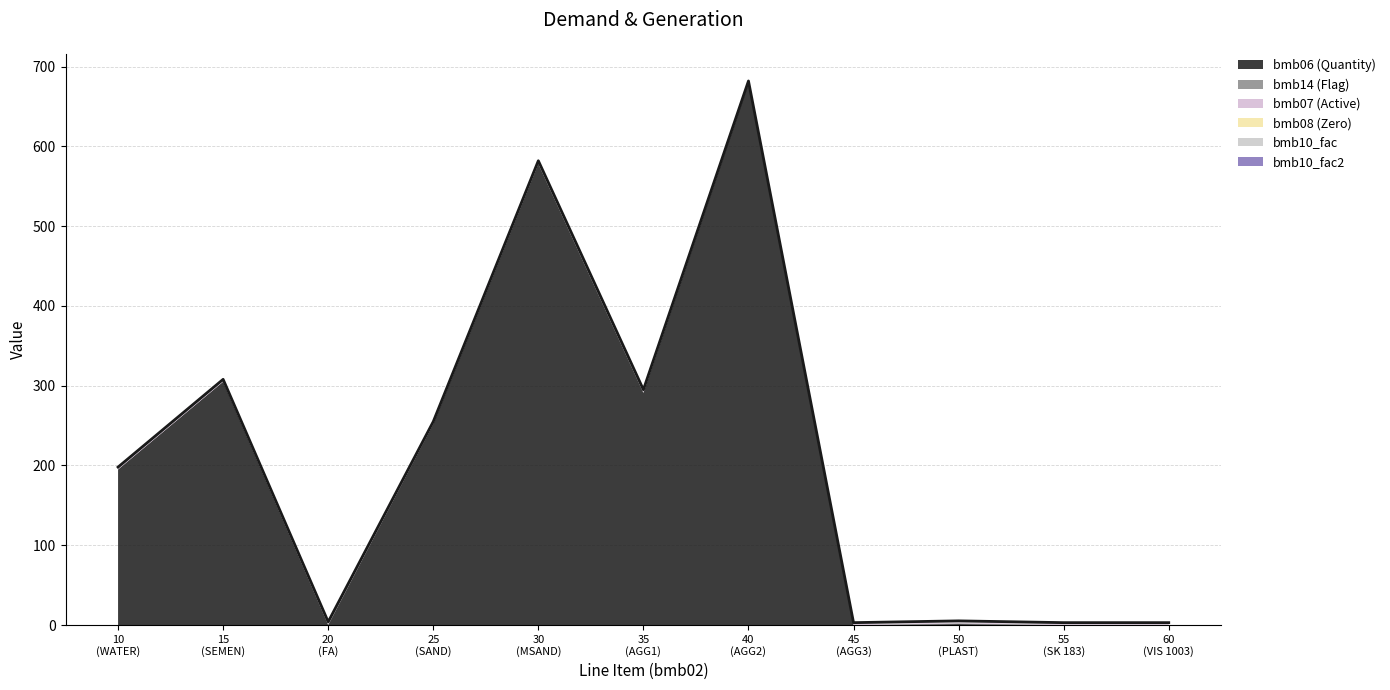

Does the chart display data point markers on the line(s)?

No